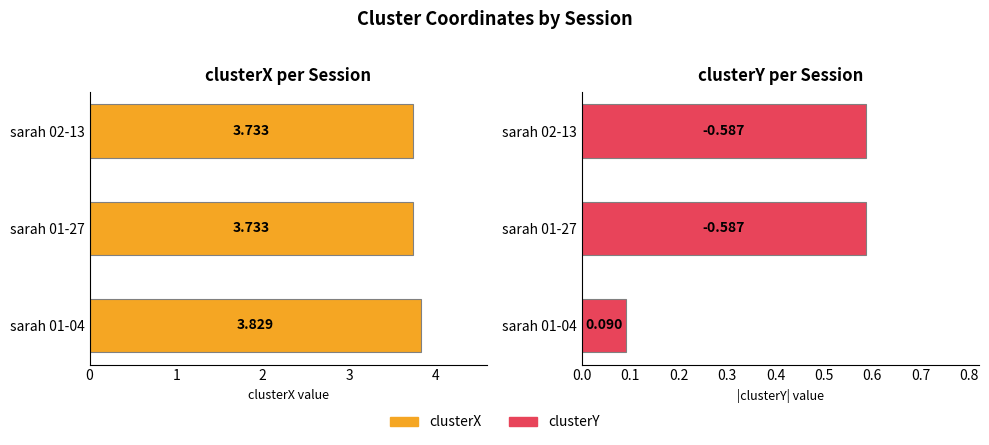

Is it true that clusterX equals 3.8 at 0?

True